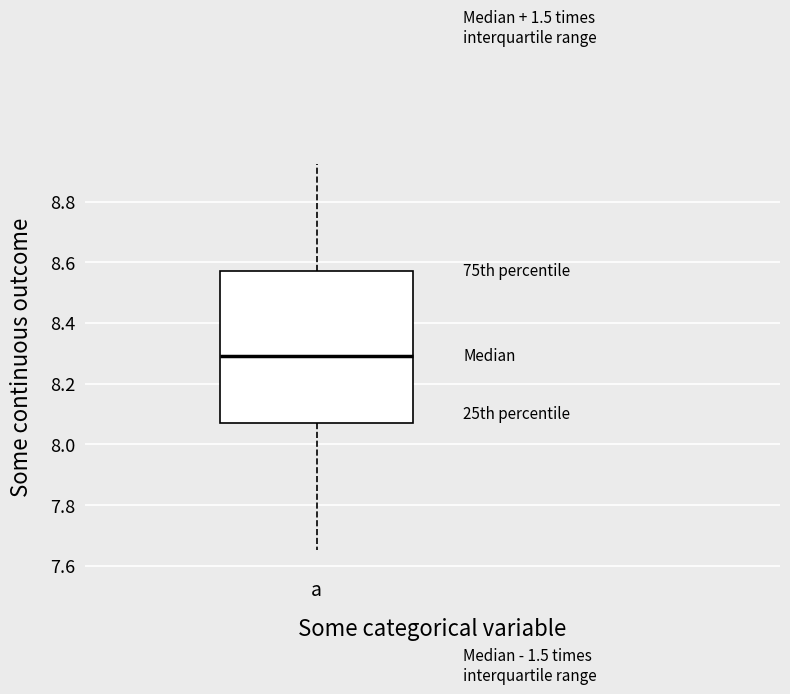

Where is the lower edge of the box for a on the y-axis? The values are not printed on the chart, so give them approximately, as read against the axis.

8.08